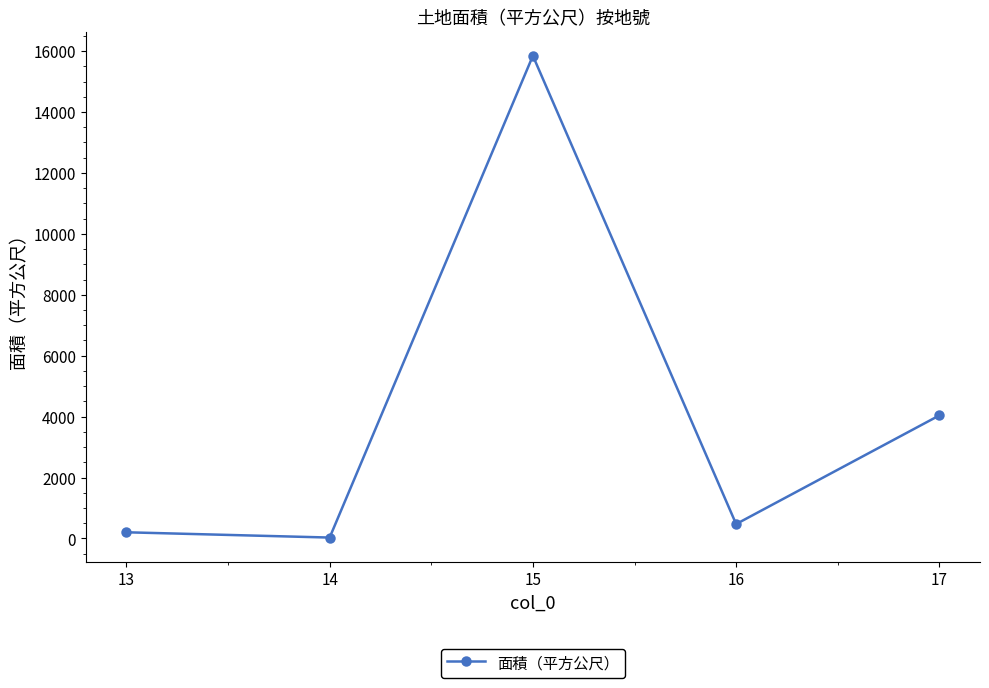

Is this an area chart (filled region under the line)?

No